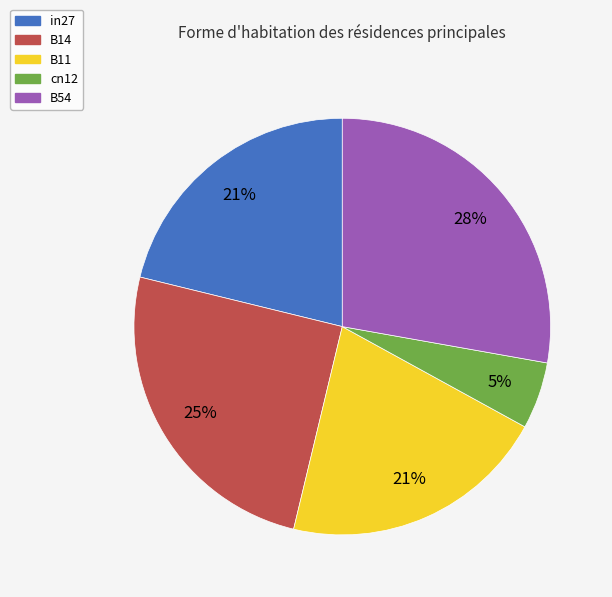

To the nearest percent, what is the average slice percentage?

20%